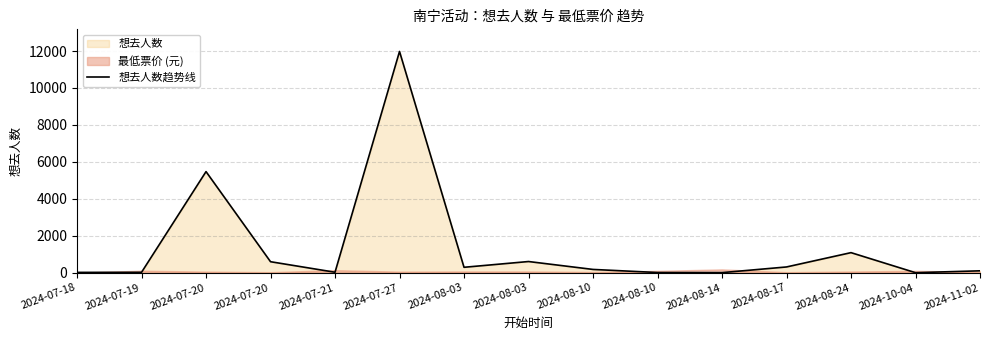

The chart shows a value of 11978 at 2024-07-27. True or false?

True